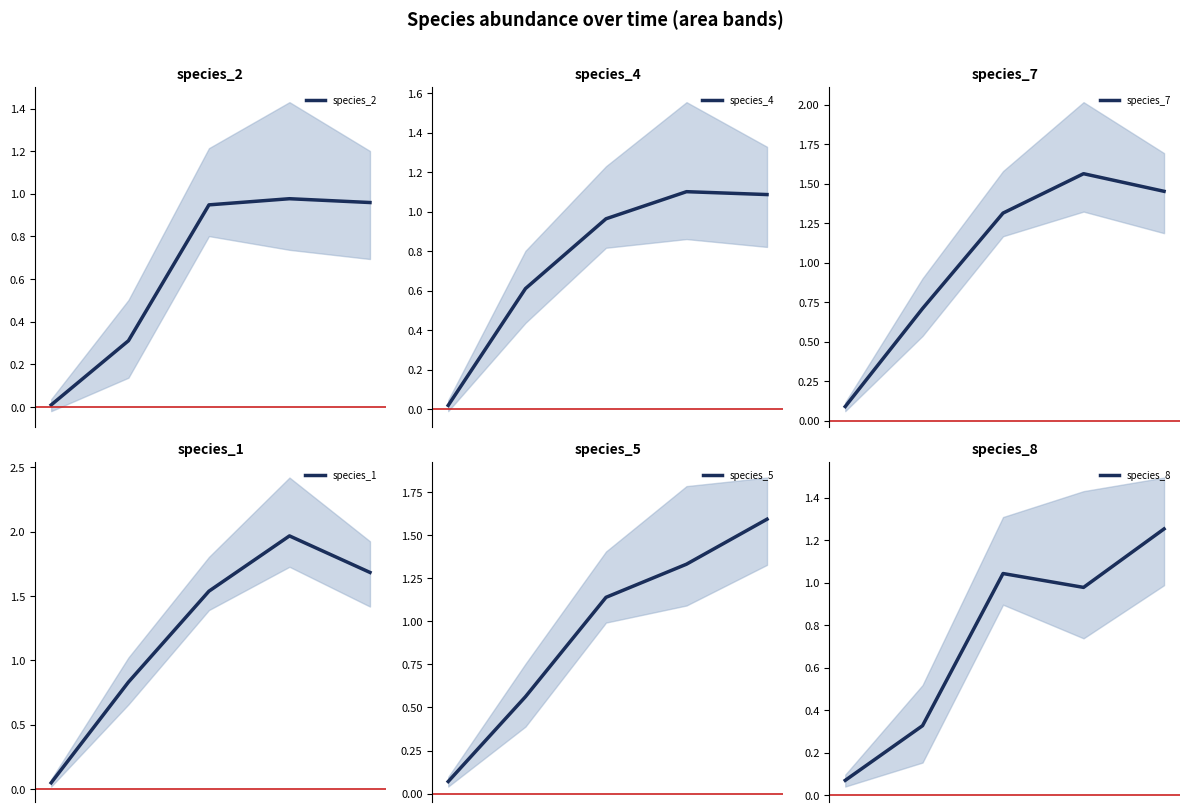

List the series in order of their peak value, highest first.

species_1, species_5, species_7, species_8, species_4, species_2